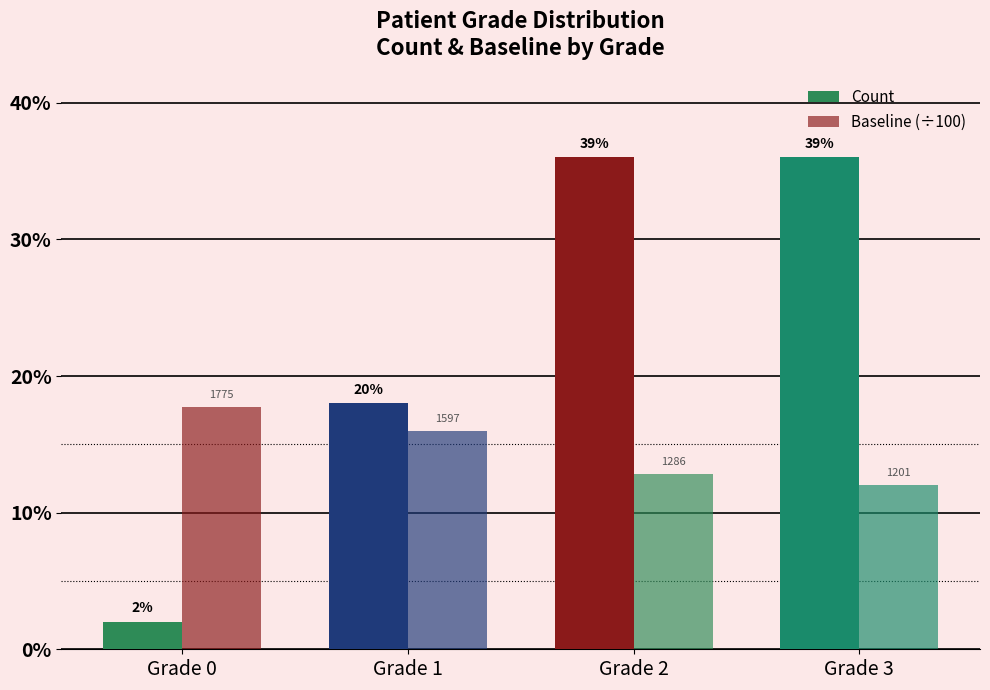

How many bars are there in each group?

2